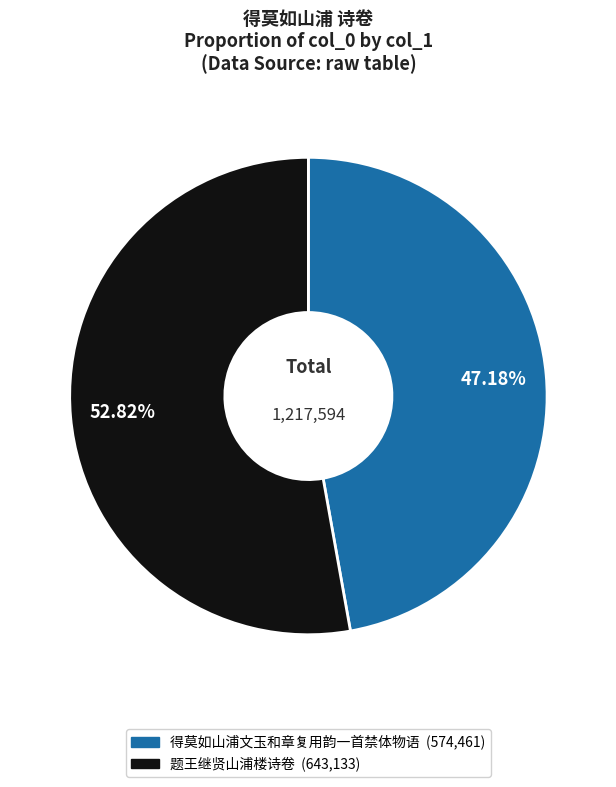

To the nearest percent, what is the difference between the largest and smallest slice percentages?

6%